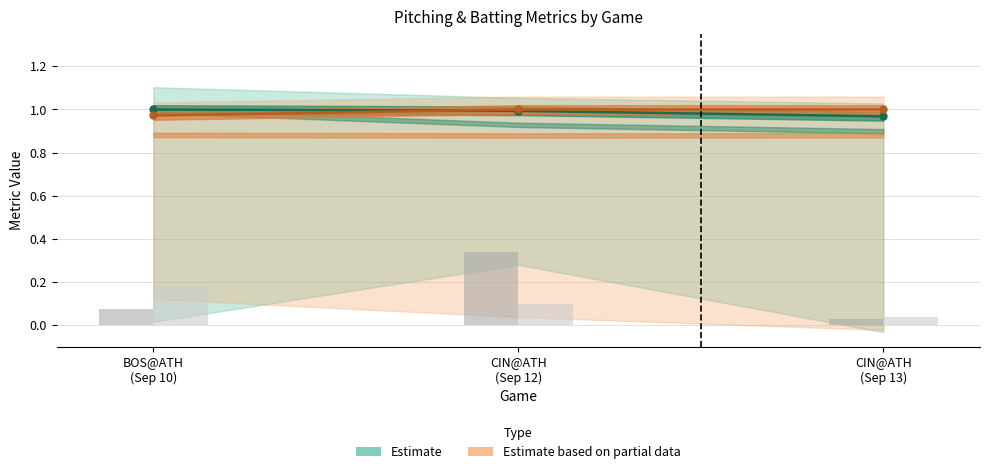

Is it true that api_break_x_arm_bot equals 0.0 at CIN@ATH
(Sep 13)?

True